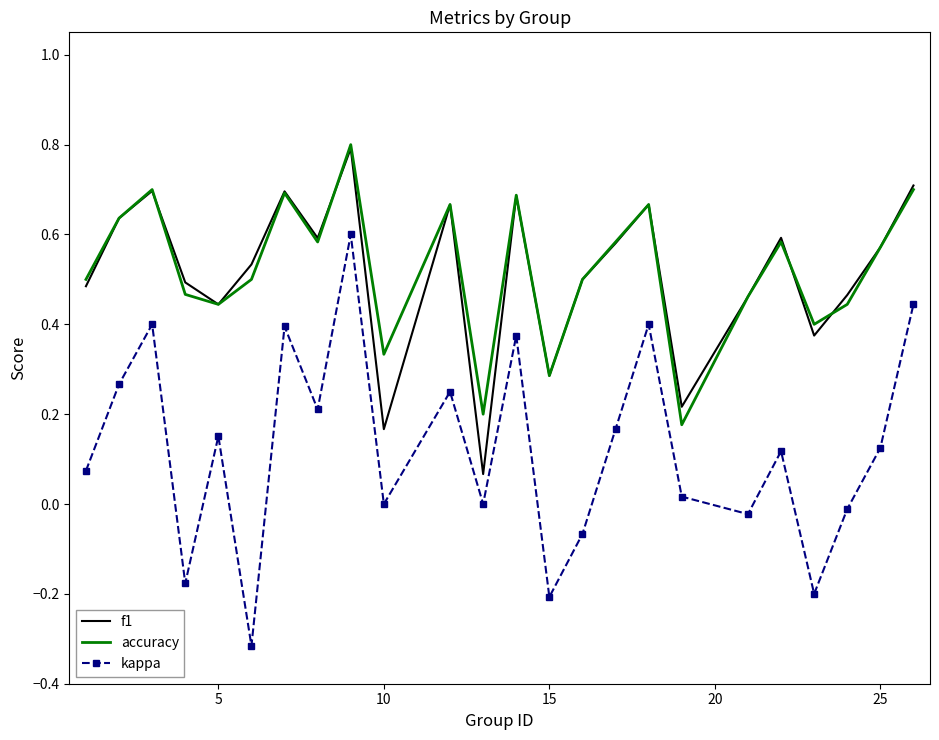

What is the maximum value shown in the chart?

0.8